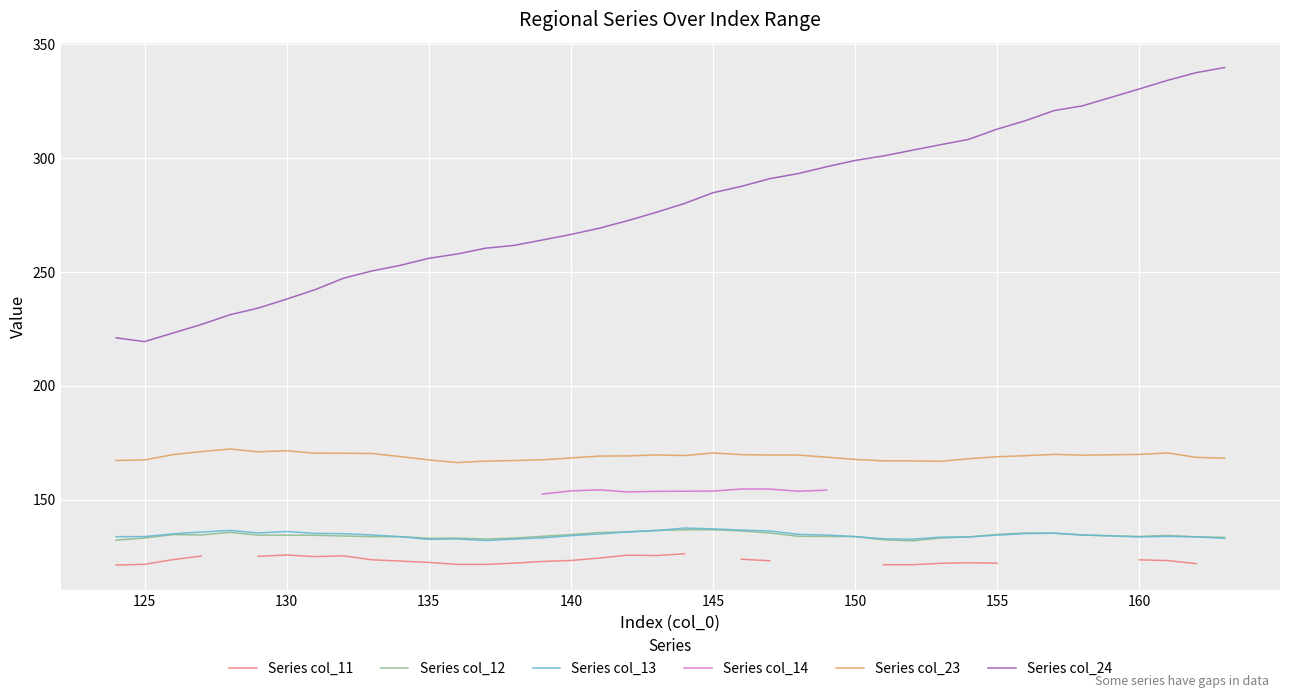

True or false: Series col_12 has a value of 134.5 at 130.

True